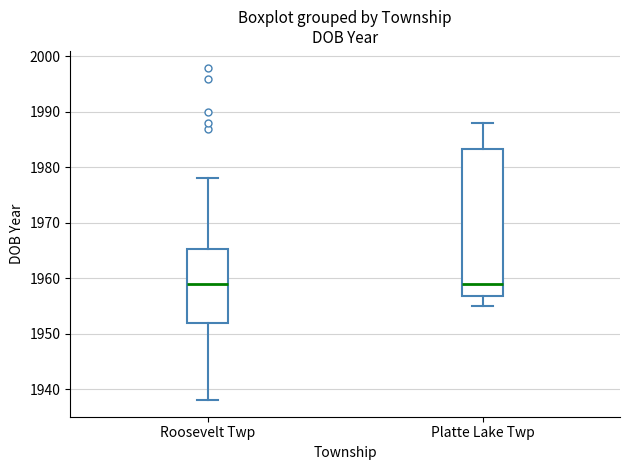

Reading left to right, read every box against the y-axis: the position of its median line, the range the box covers, and the ends of its whiskers. The values are not printed on the chart, so give them approximately, as read against the axis.

Roosevelt Twp: median 1959, box 1952 to 1965, whiskers 1938 to 1978
Platte Lake Twp: median 1959, box 1957 to 1983, whiskers 1955 to 1988